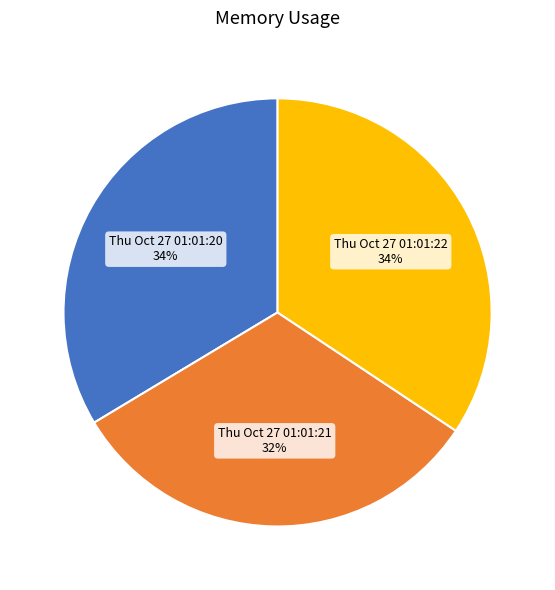

To the nearest percent, what is the difference between the largest and smallest slice percentages?

2%